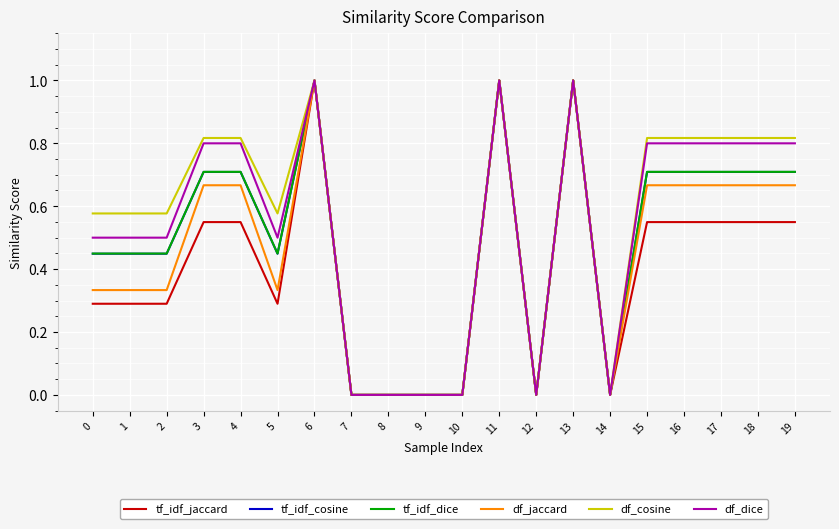

Is the value of tf_idf_jaccard at 11 greater than the value of df_cosine at 18?

Yes